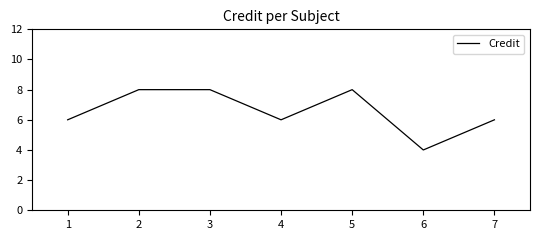

What is the difference between the maximum and minimum values?

4